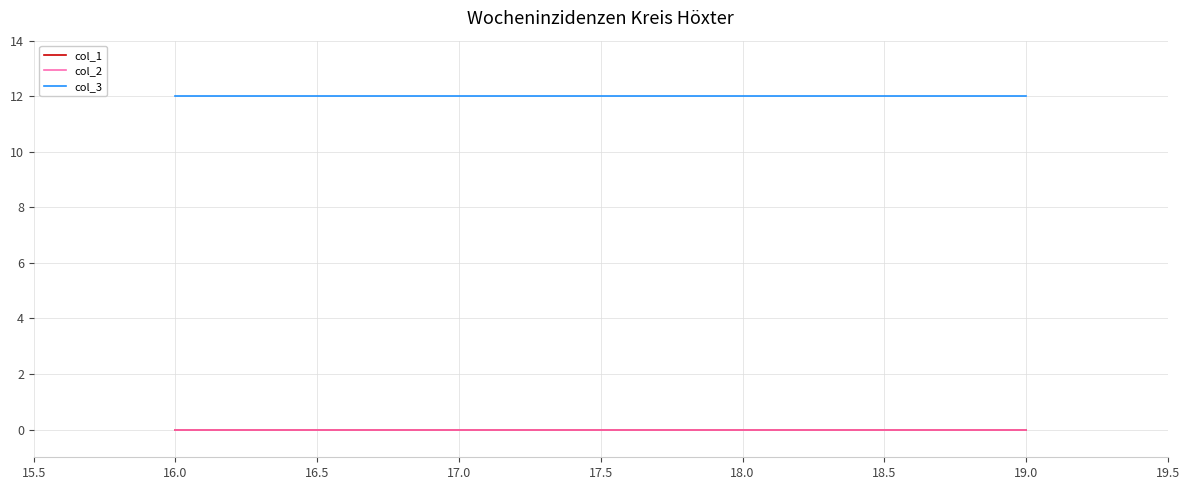

What is the maximum value shown in the chart?

12